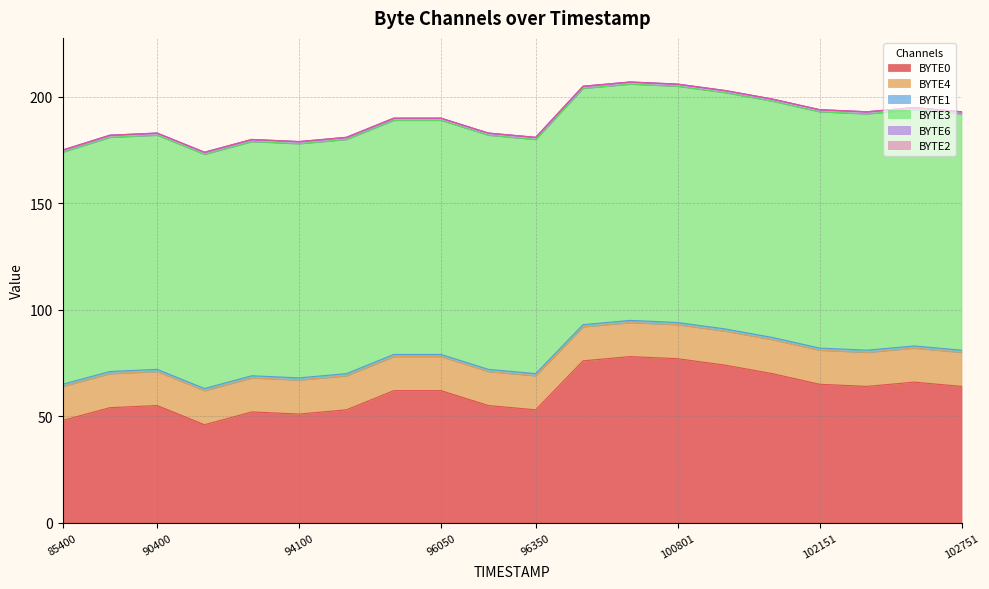

What is the average value of the BYTE3 series?

110